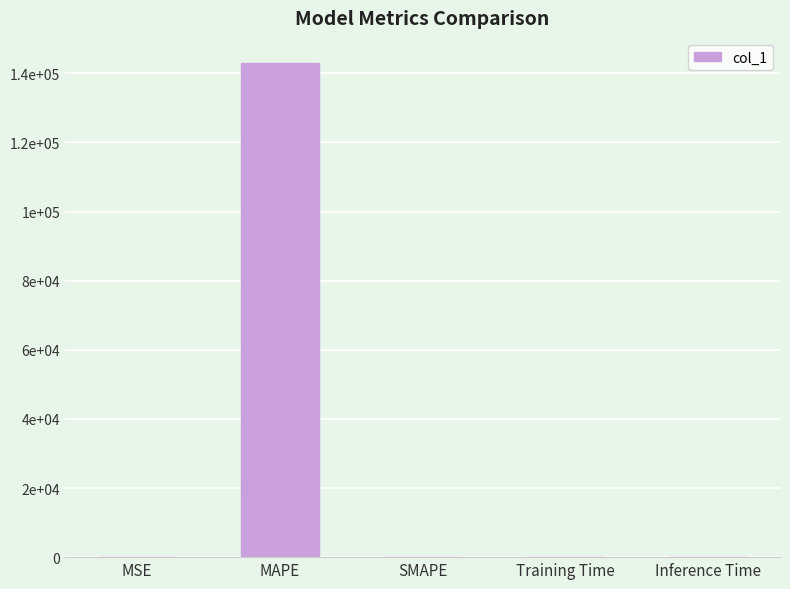

Is it true that the value at MAPE is 51365.4?

False